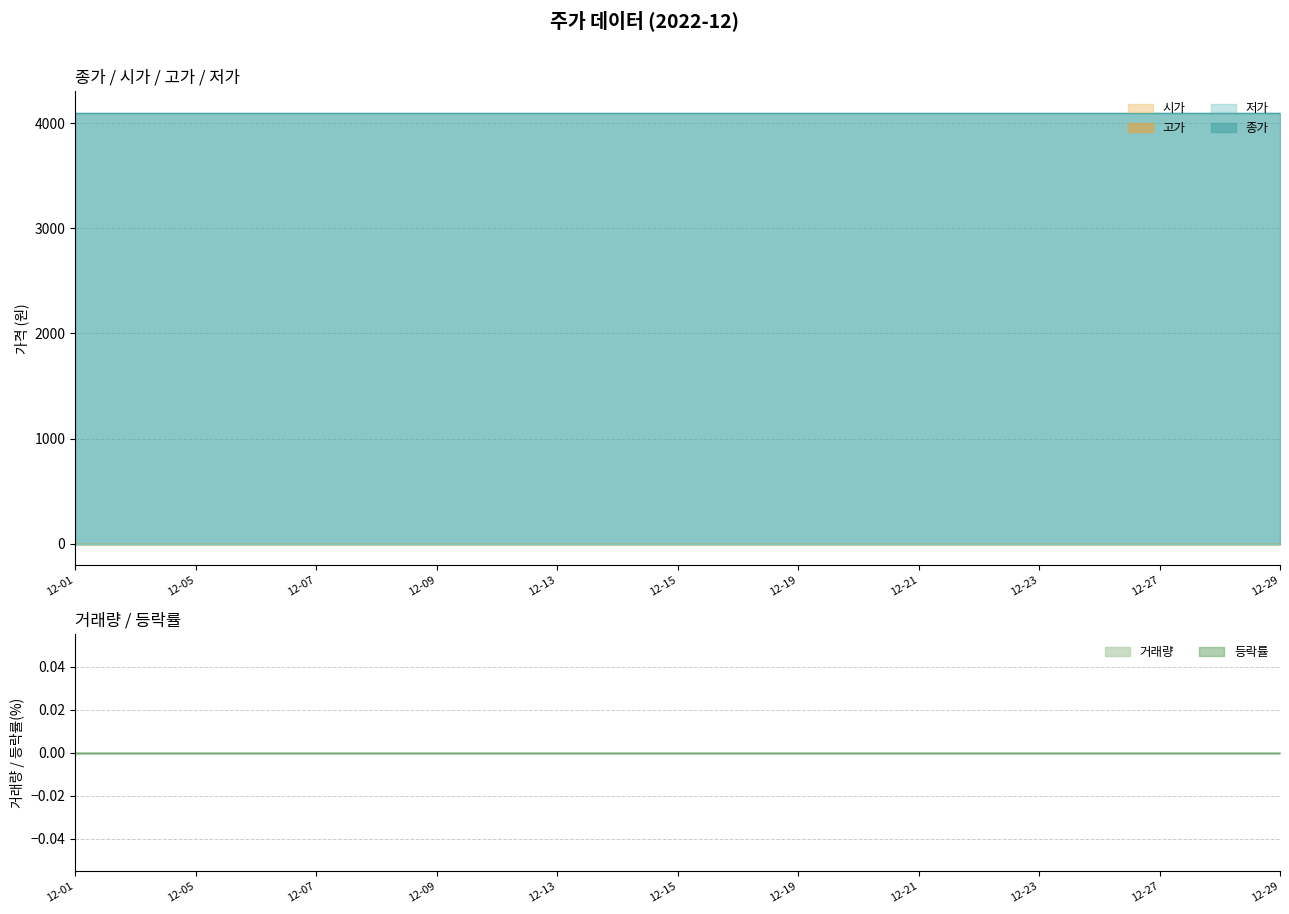

At how many categories does at least one series exceed 1783?

21